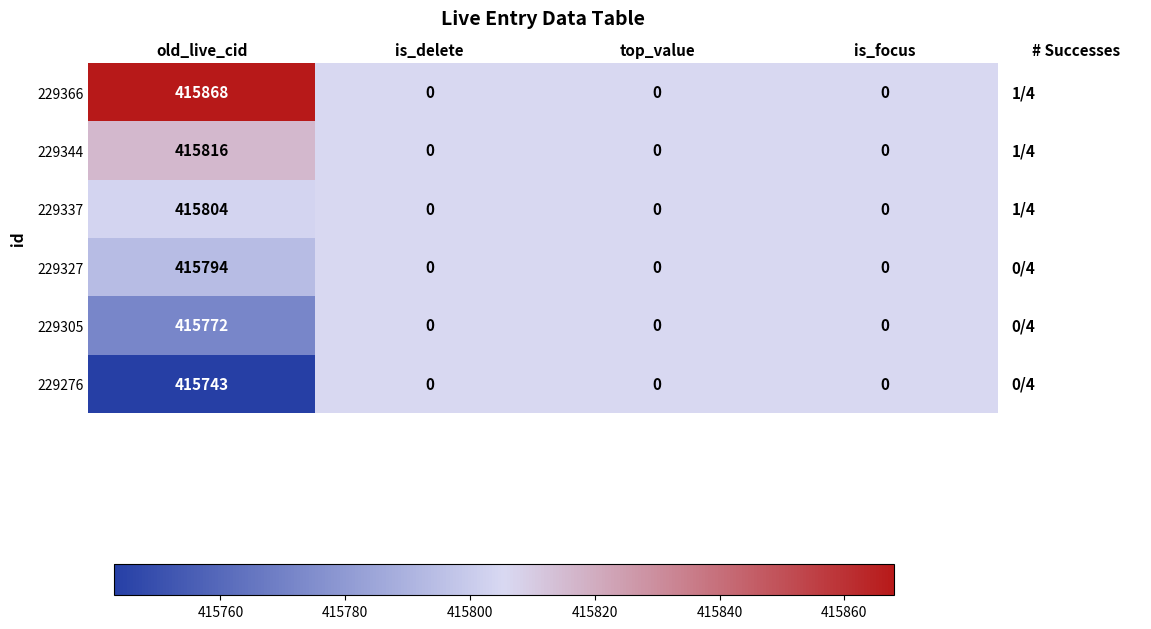

Reading left to right, transcribe all the data shown in this chart.

229366: 415868	0	0	0
229344: 415816	0	0	0
229337: 415804	0	0	0
229327: 415794	0	0	0
229305: 415772	0	0	0
229276: 415743	0	0	0